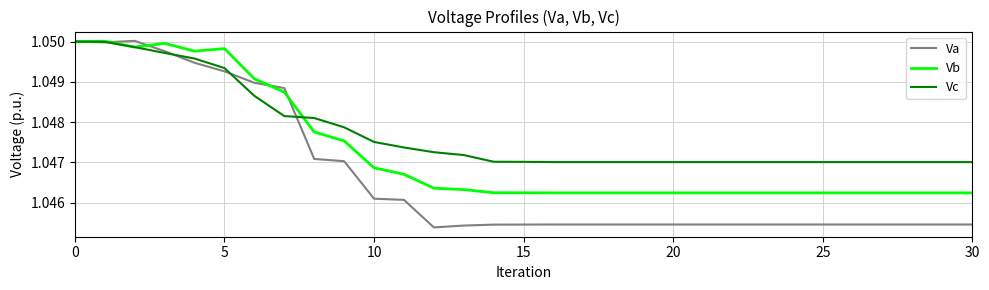

Rank the series by their average value, from lowest to highest.

Va, Vb, Vc